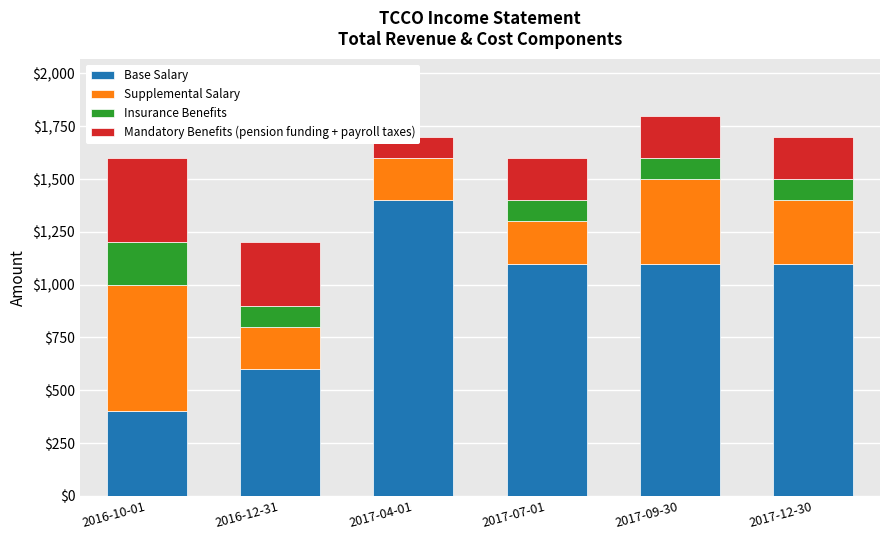

At which category is the sum across all series the highest?

2017-09-30